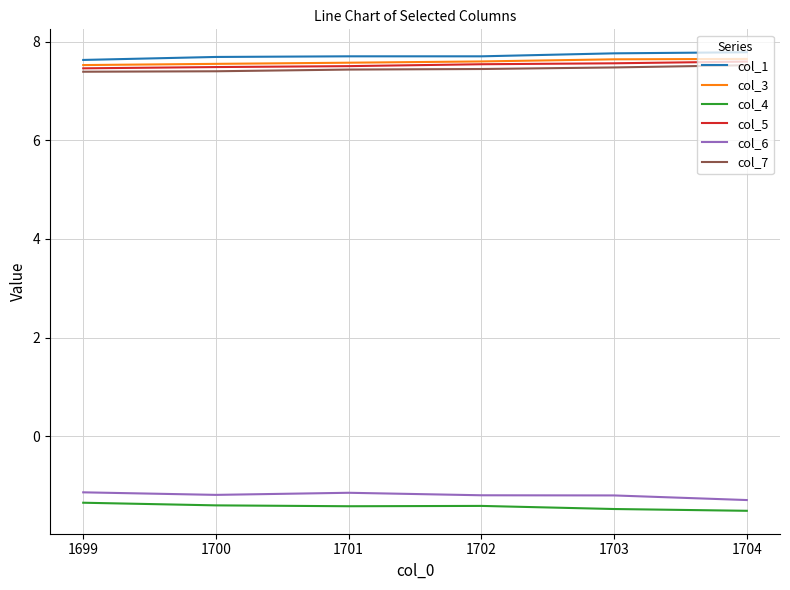

How many lines are shown in the chart?

6